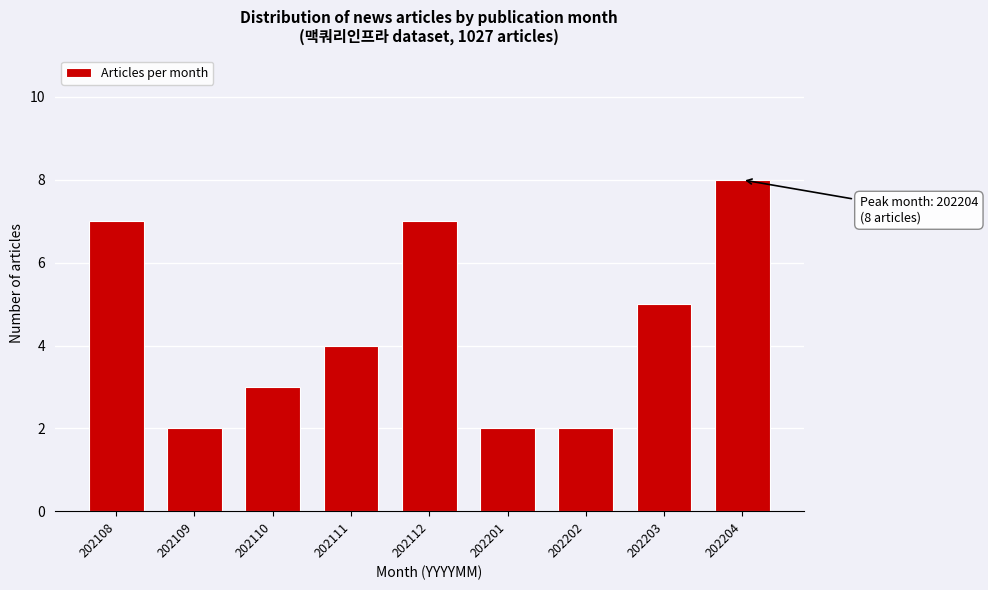

Reading left to right, transcribe all the data shown in this chart.

7	2	3	4	7	2	2	5	8